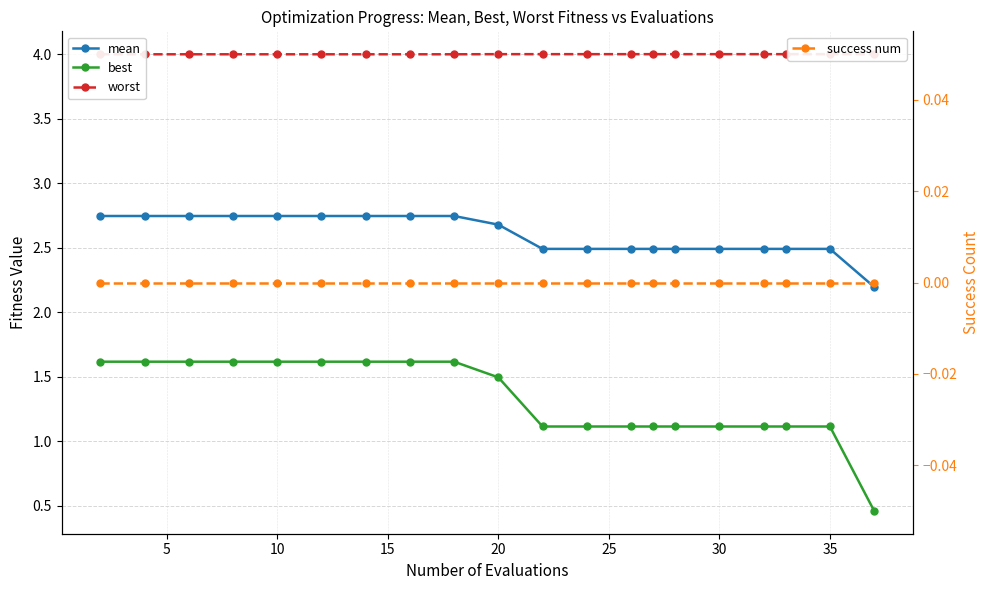

What is the label of the 19th point from the right?

5